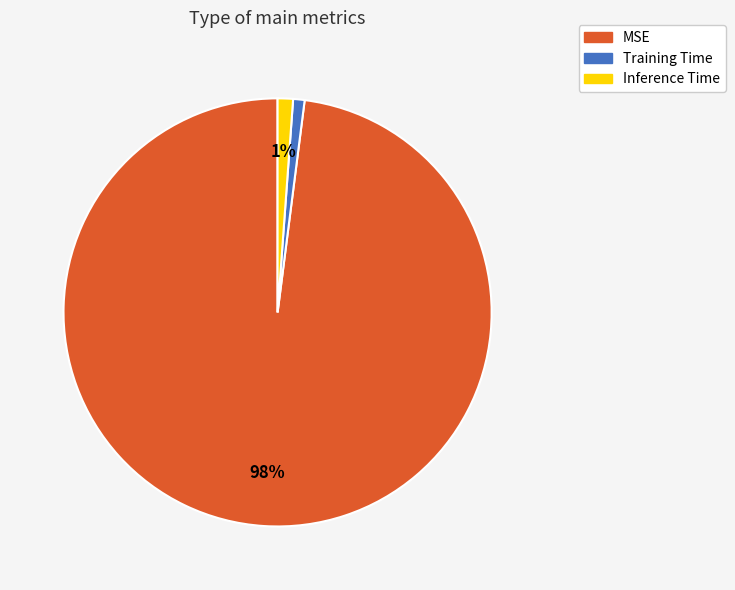

To the nearest percent, what is the difference between the Training Time and MSE slice percentages?

97%